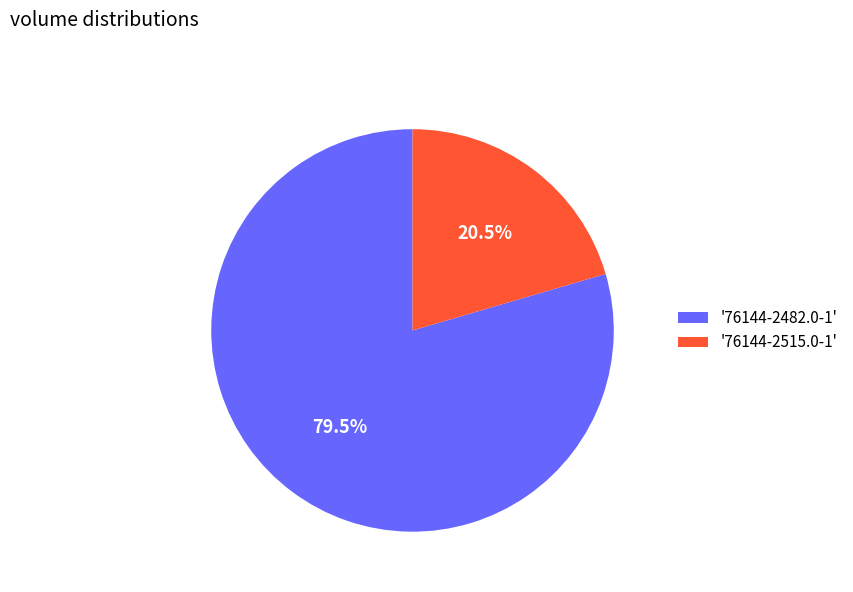

Rank the categories by value from highest to lowest.

'76144-2482.0-1', '76144-2515.0-1'